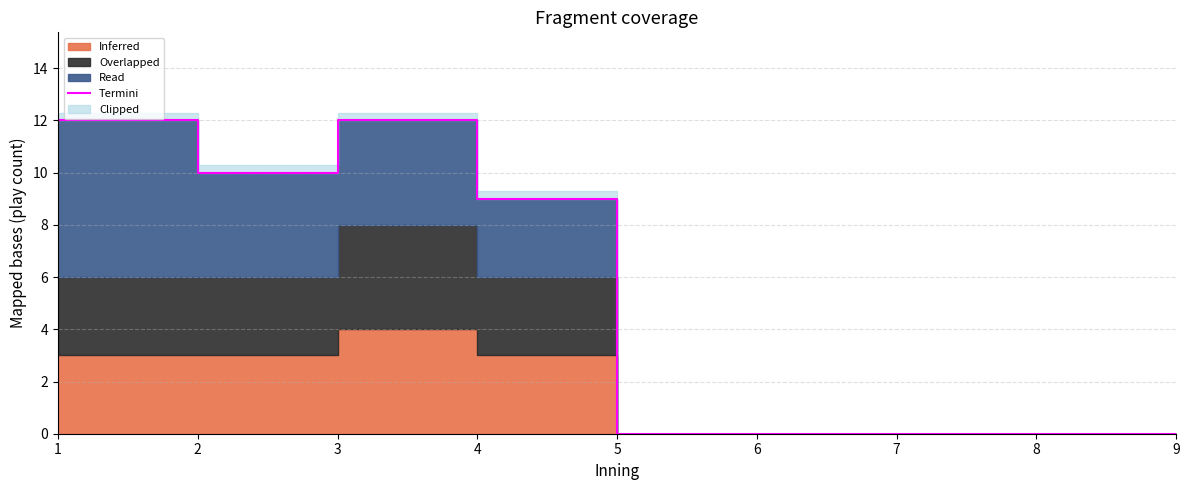

The value at 8 is 0. True or false?

True